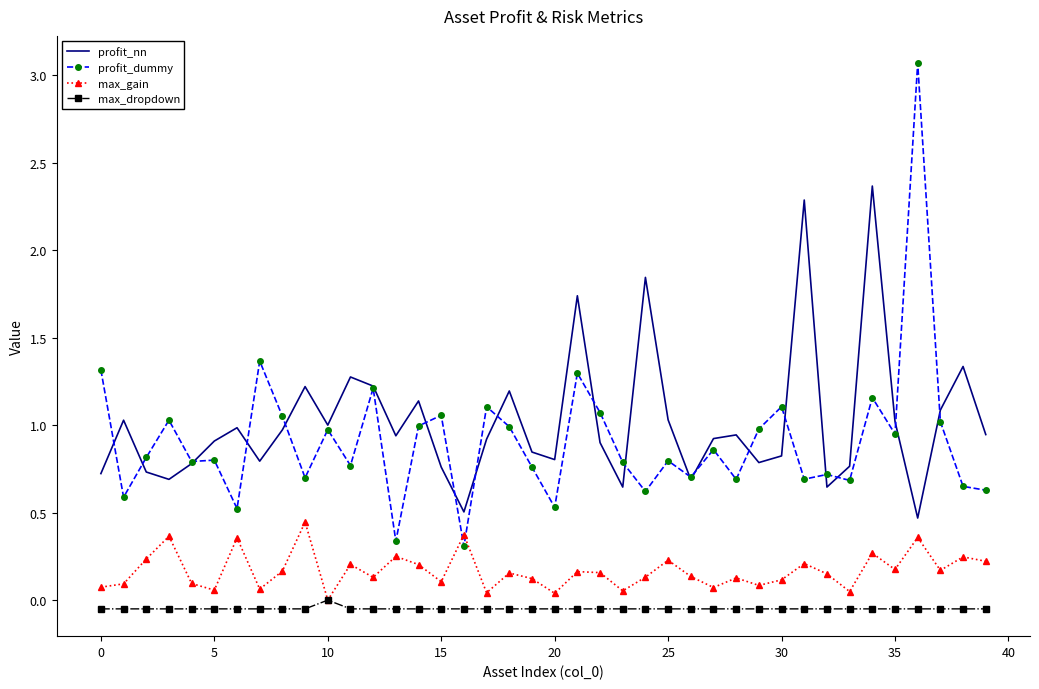

Rank the series by their maximum value, from highest to lowest.

profit_dummy, profit_nn, max_gain, max_dropdown